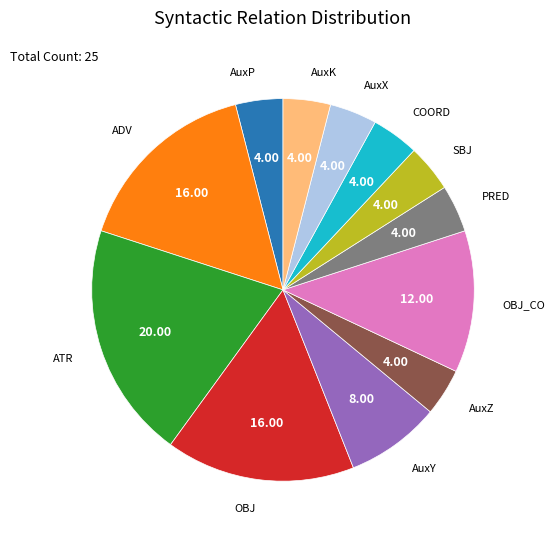

Is there a majority slice in this chart?

No